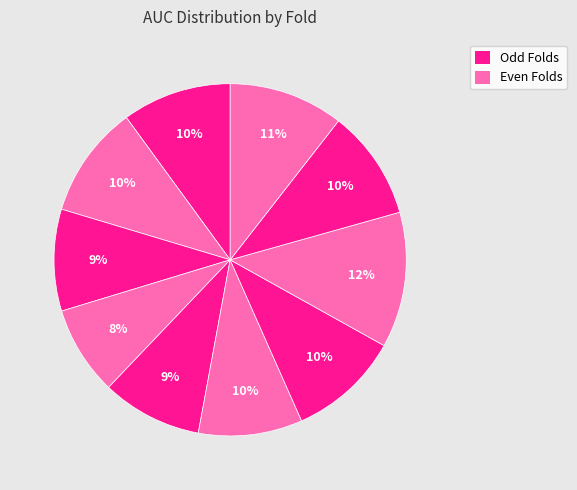

How many segments does this pie chart have?

10